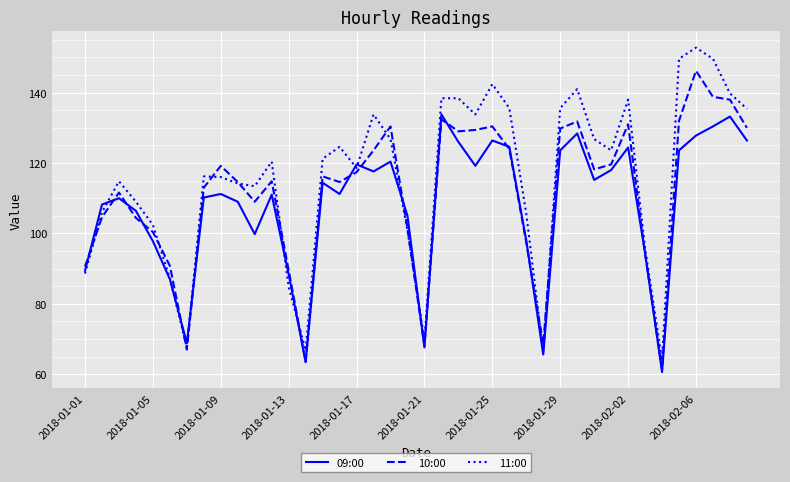

Which series has the largest total across all categories?

11:00